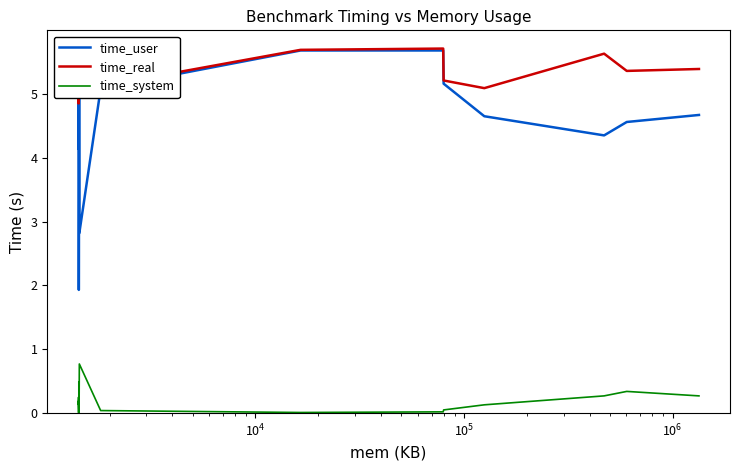

In time_user, how many points are lower than both neighbors (excluding endpoints)?

5